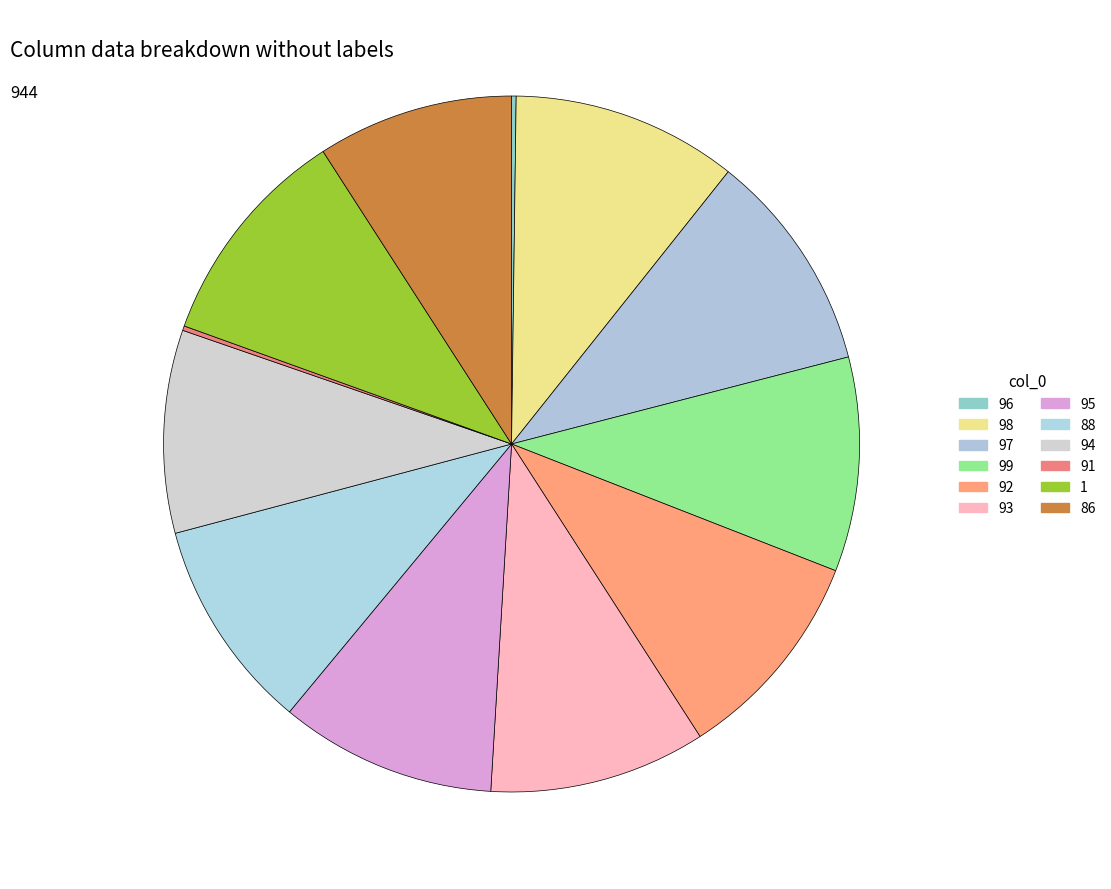

What is the change in value from 92 to 91?

-92